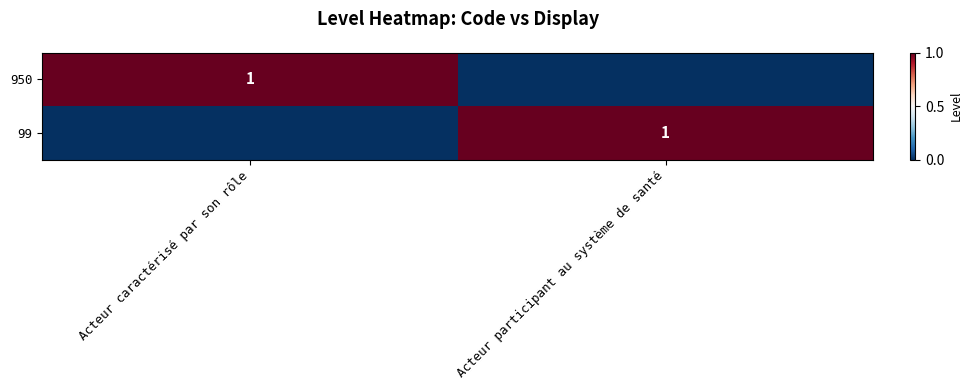

The 99 series shows 0 at Acteur participant au système de santé. True or false?

False